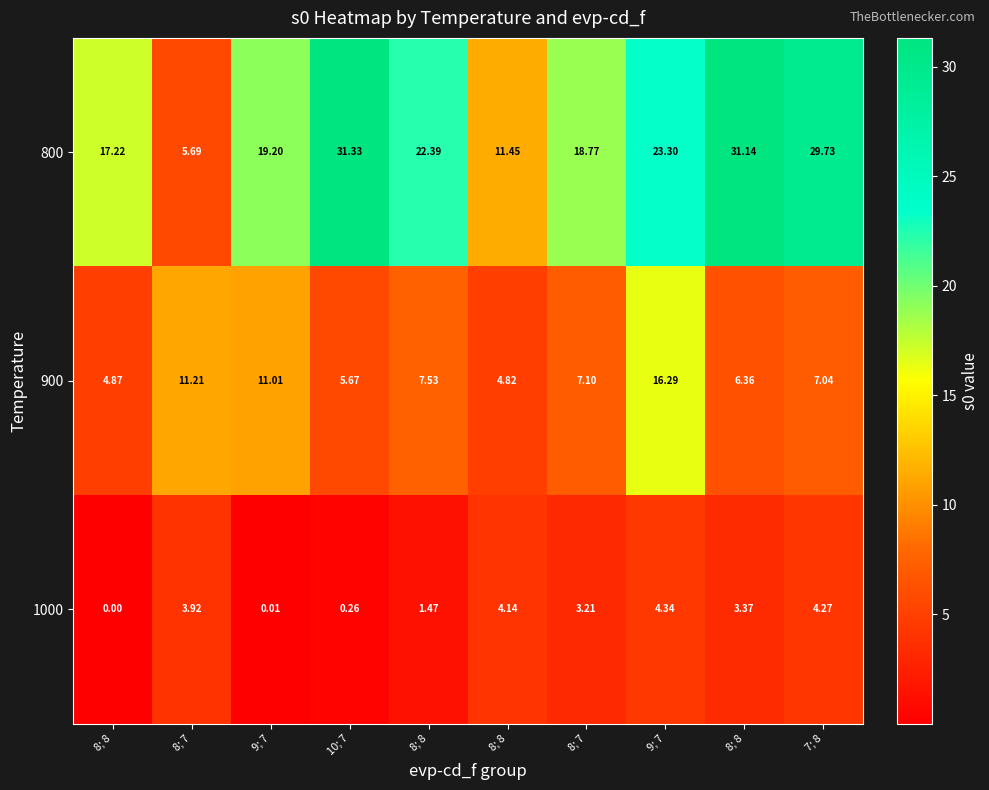

How many values in the 900 series exceed 7?

6